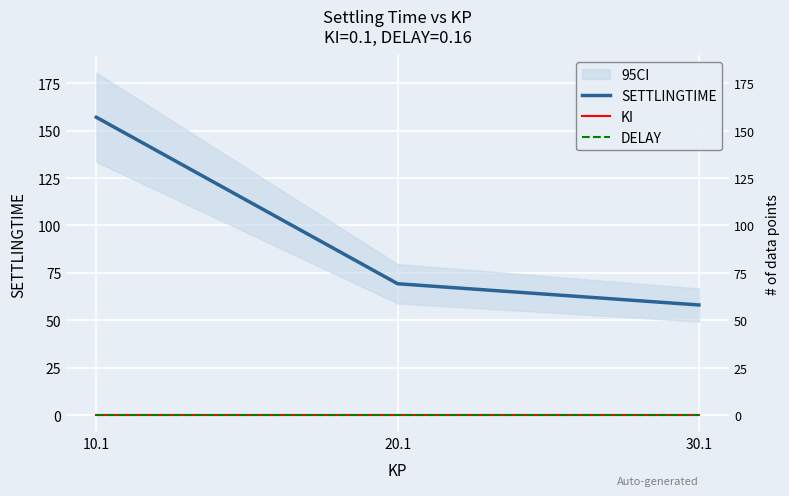

Which category has the highest value in the DELAY series?

10.1